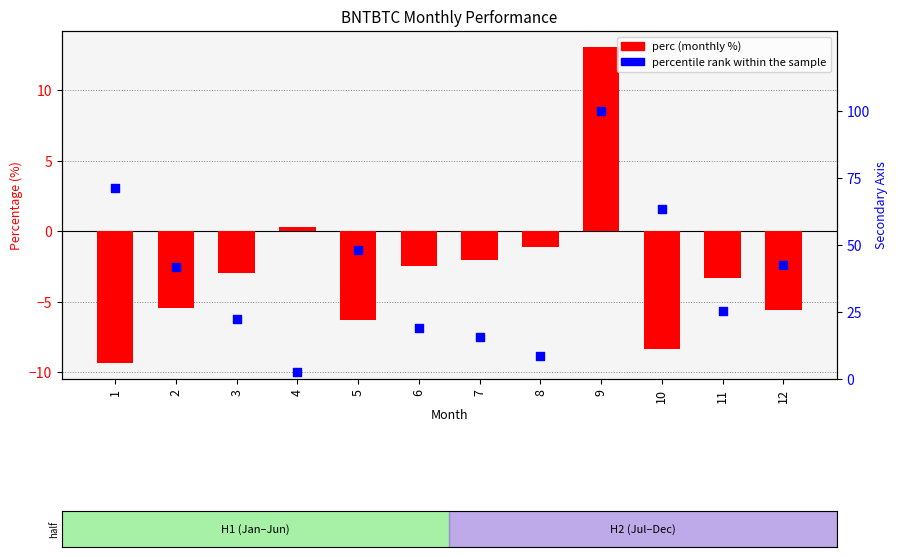

Which series has the largest total across all categories?

percentile rank within the sample